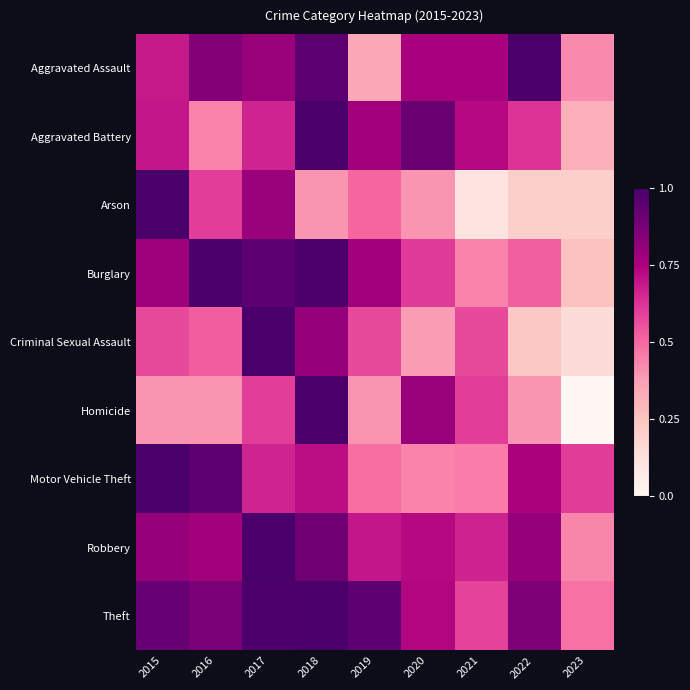

What is the spread (max minus min) of values at 2022?

0.8